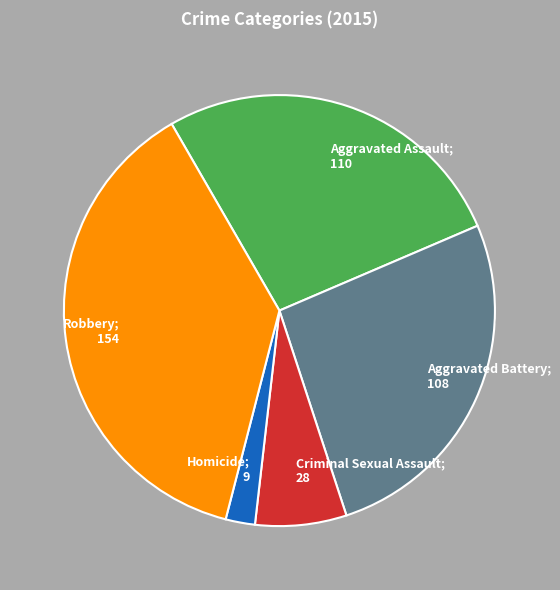

What is the largest slice in the pie chart?

Robbery